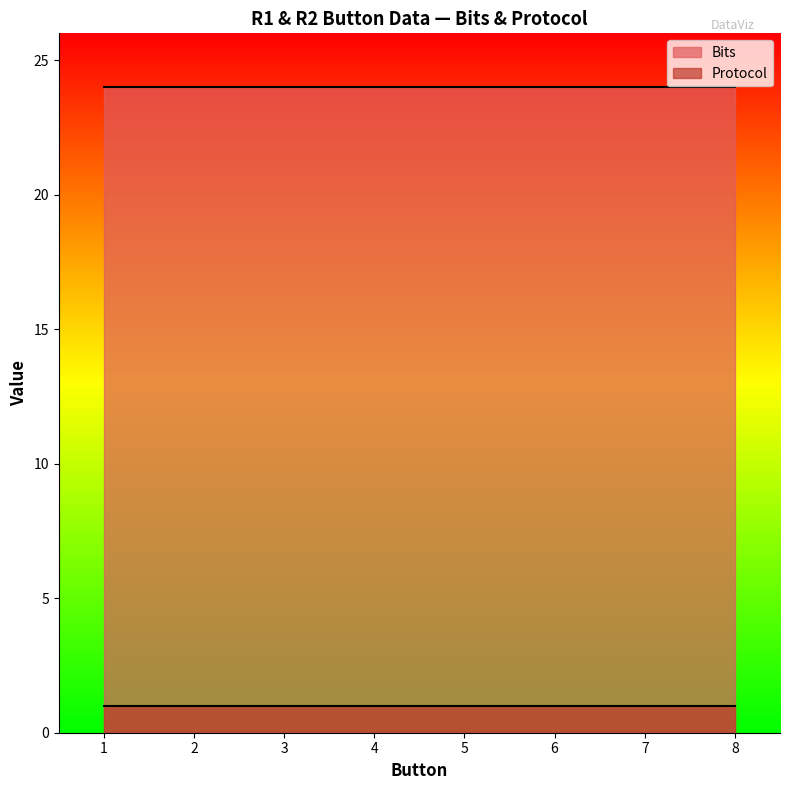

Reading left to right, what are all the values shown in this chart?

Bits: 24	24	24	24	24	24	24	24
Protocol: 1	1	1	1	1	1	1	1